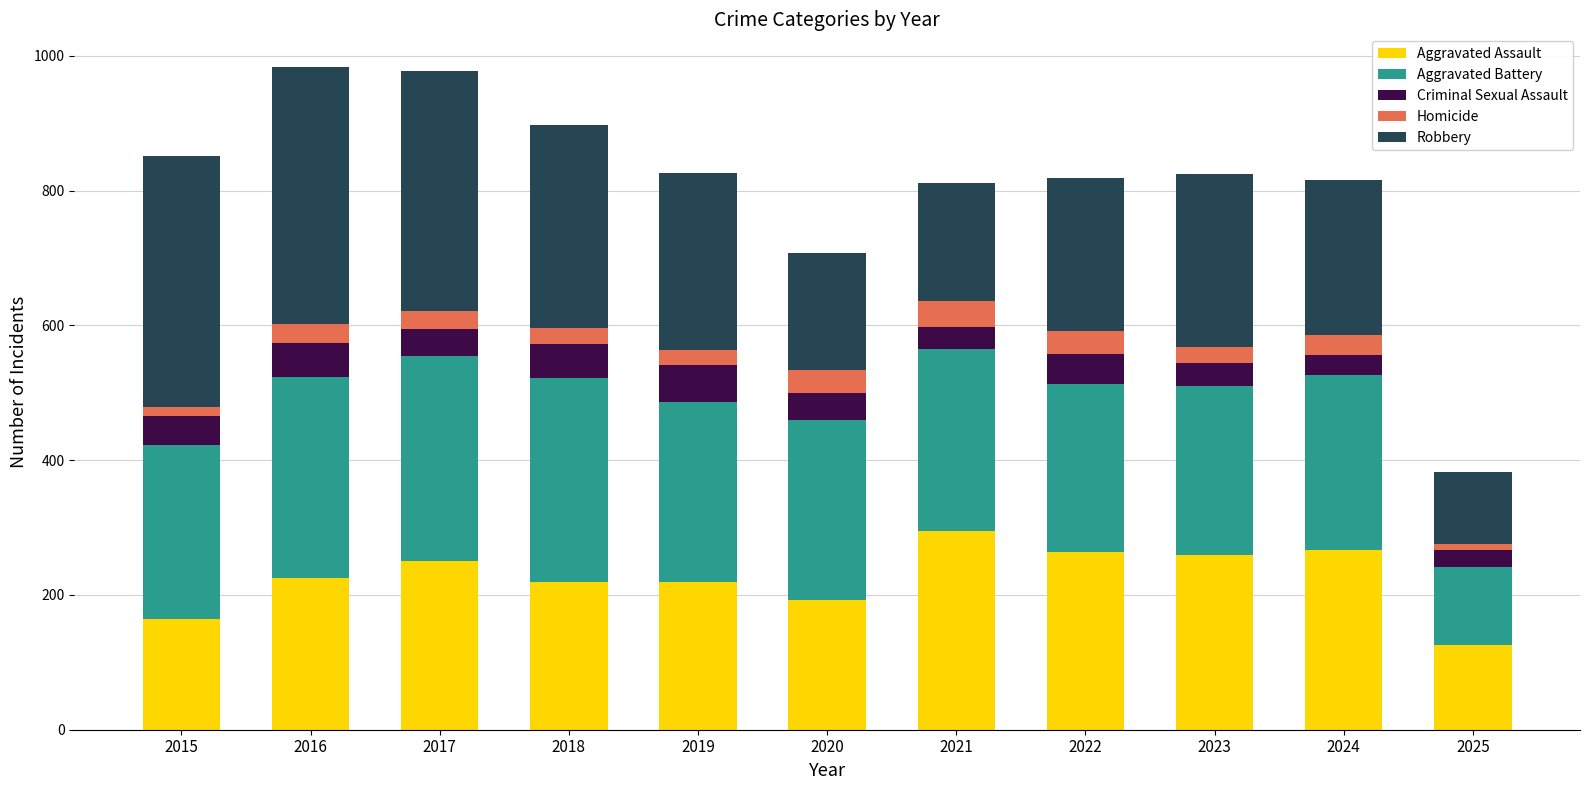

Which category has the highest value in the Aggravated Assault series?

2021